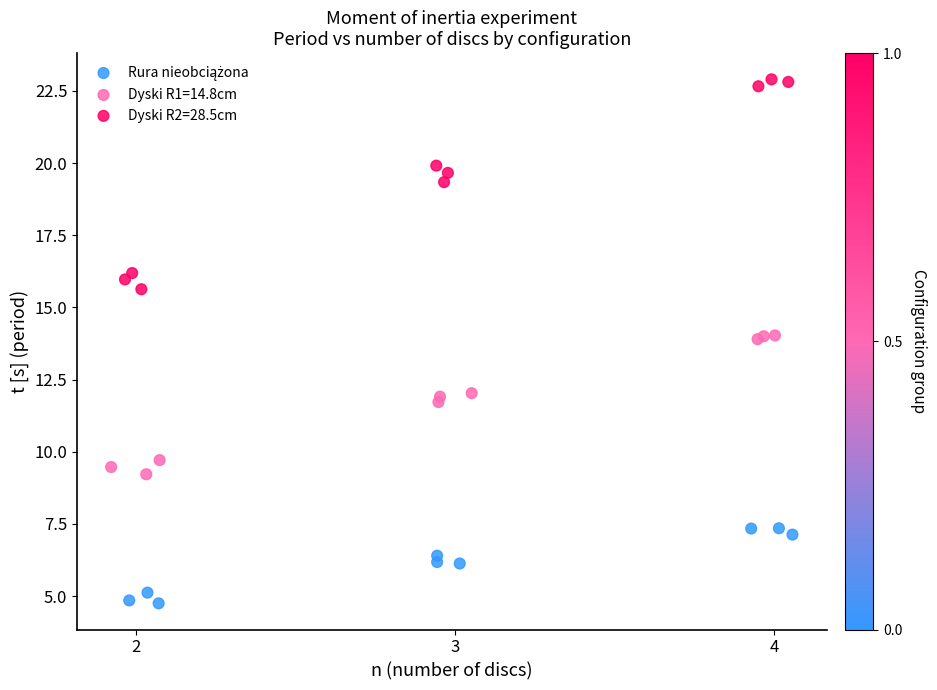

Which series has the widest spread of Y values?

Dyski R2=28.5cm